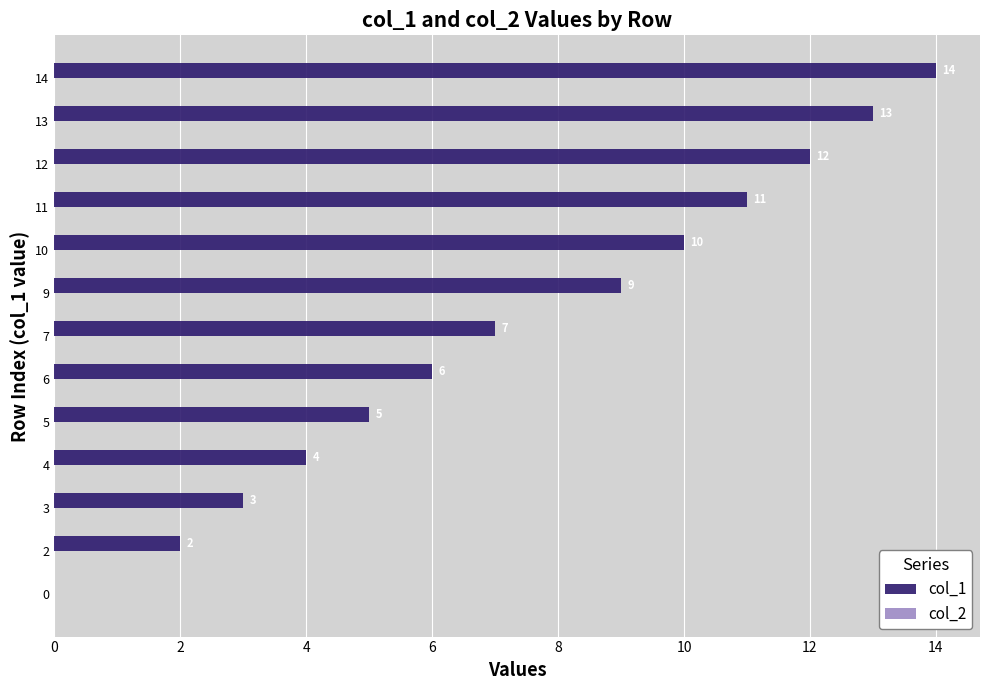

Count the number of data series in this chart.

1